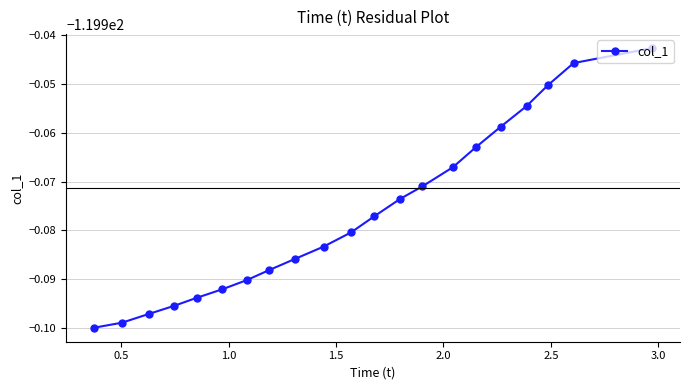

Does the chart have visible grid lines?

Yes